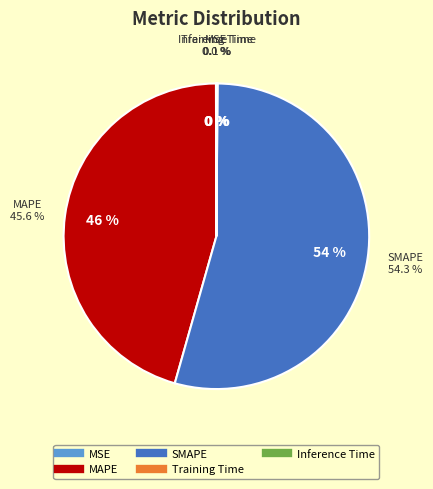

How many slices are in this pie chart?

5